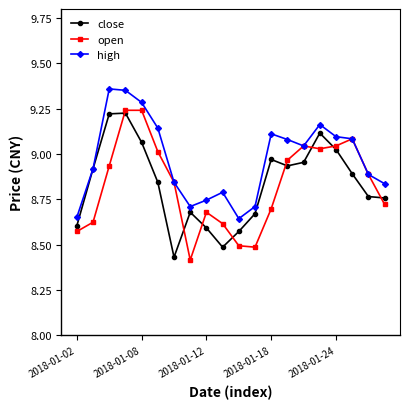

At how many categories does at least one series exceed 8?

20